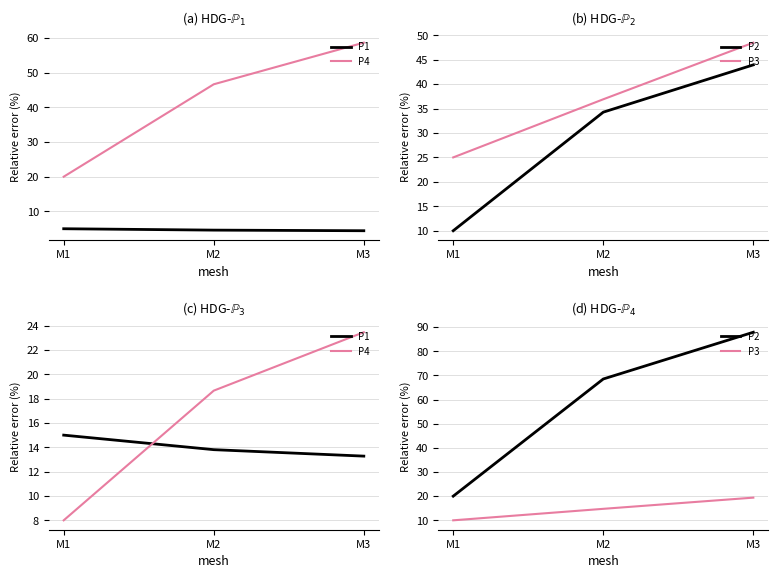

What is the approximate value of P2 at M3?

87.9